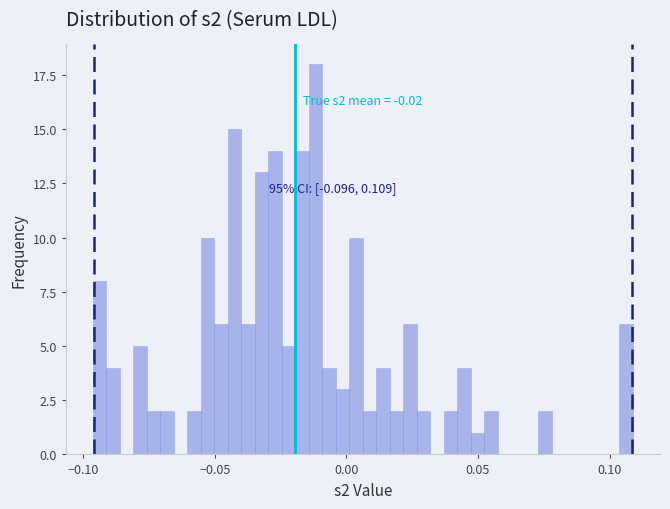

Around what value on the x-axis is the tallest bar? Give the approximate position of its centre, as read against the axis.

-0.010